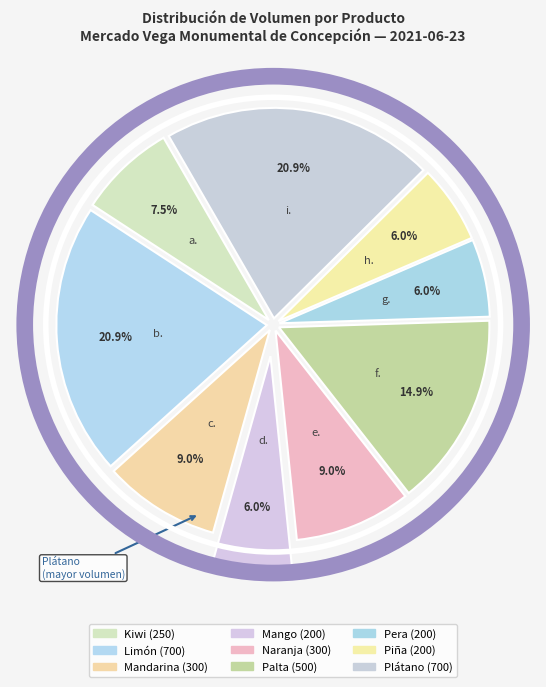

How many slices are in this pie chart?

9